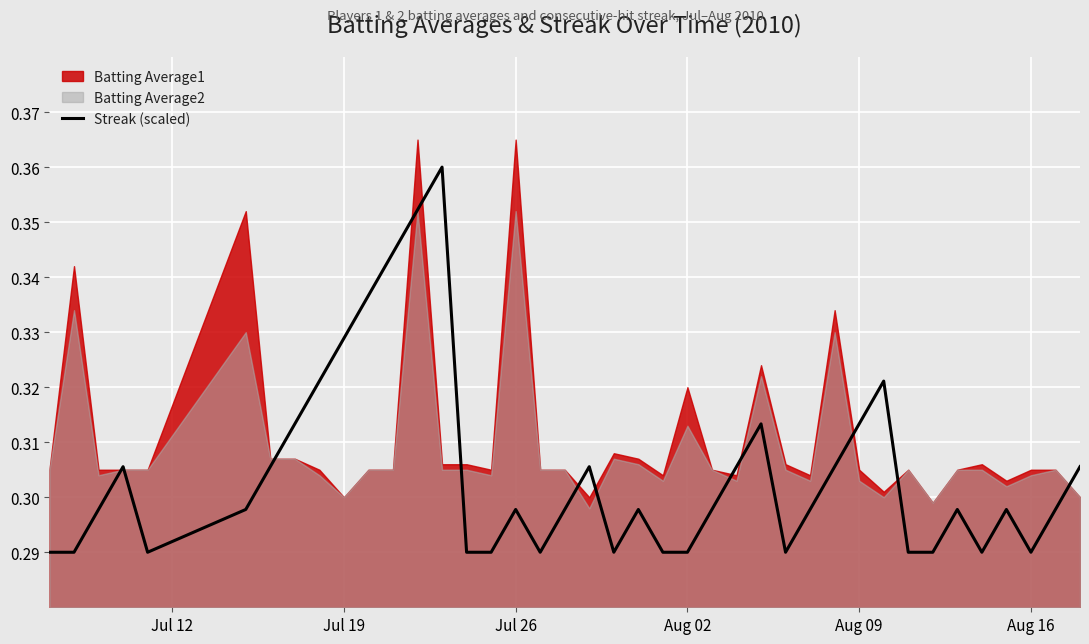

What position from the left is Jul 19?

2